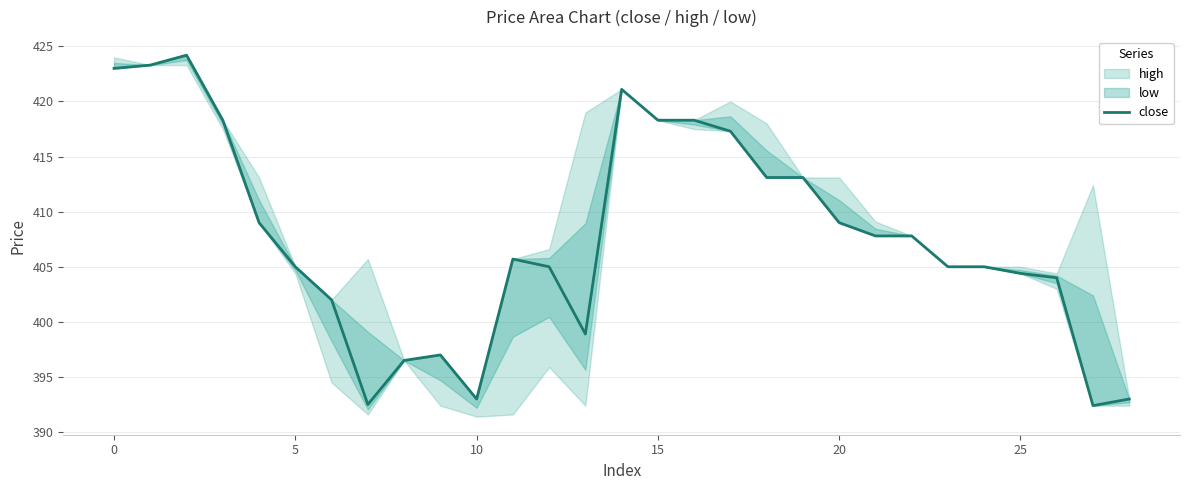

At which category does the chart reach its minimum across all series?

27